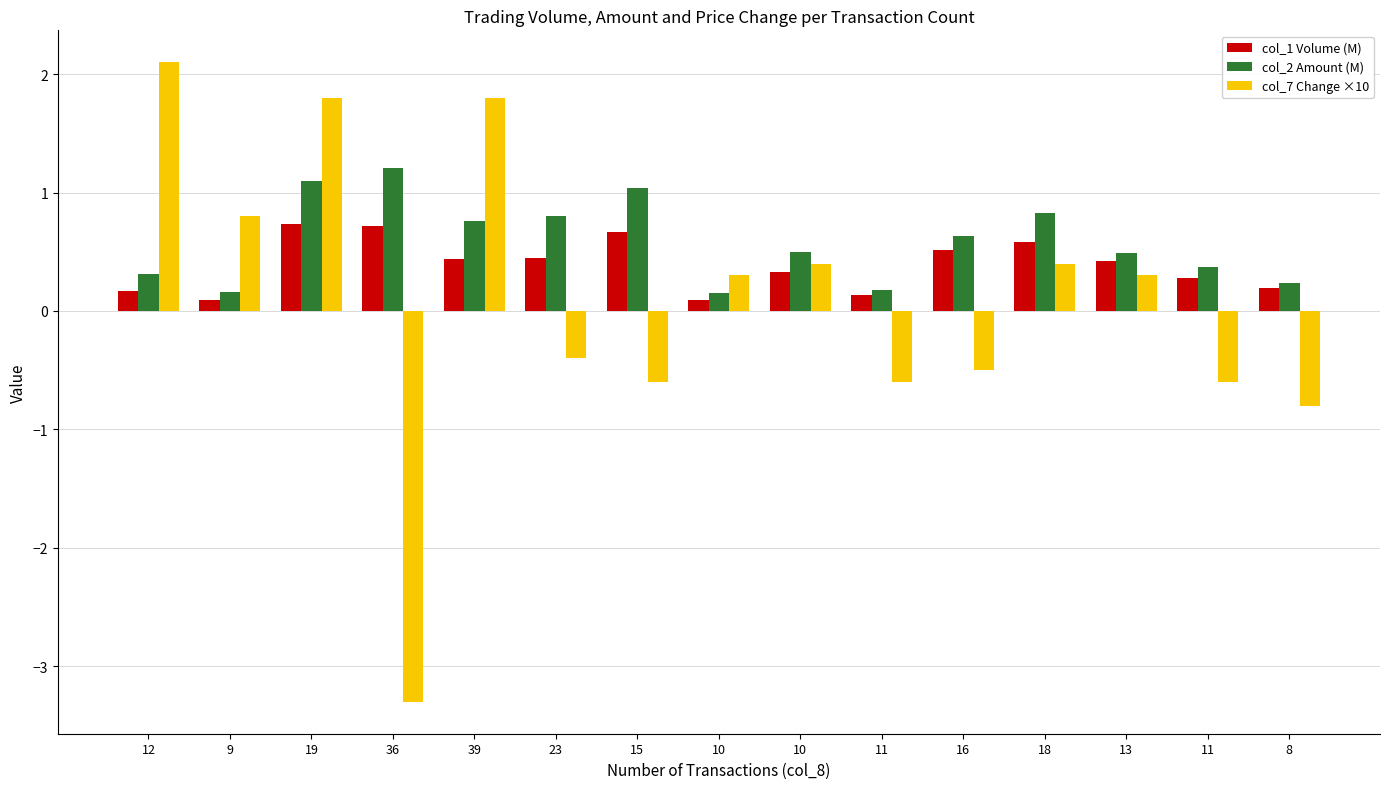

What are all the series names shown in the legend?

col_1 Volume (M), col_2 Amount (M), col_7 Change ×10